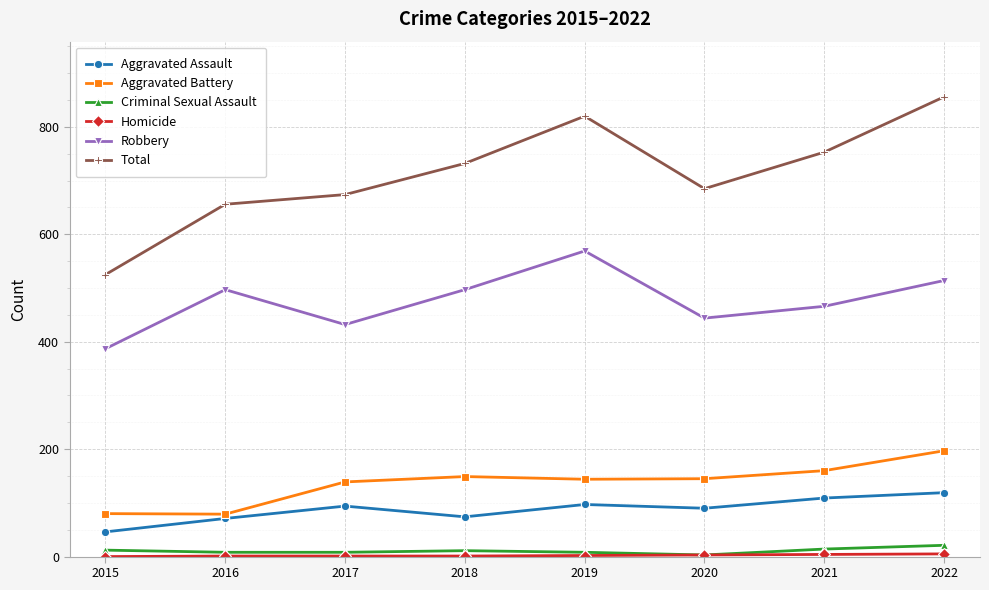

At how many categories does at least one series exceed 811?

2